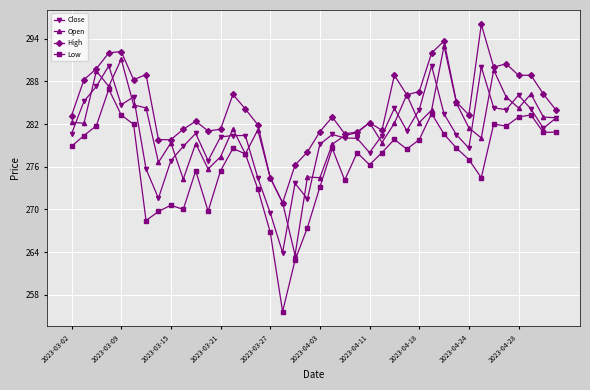

Which series has the widest spread of values?

Low